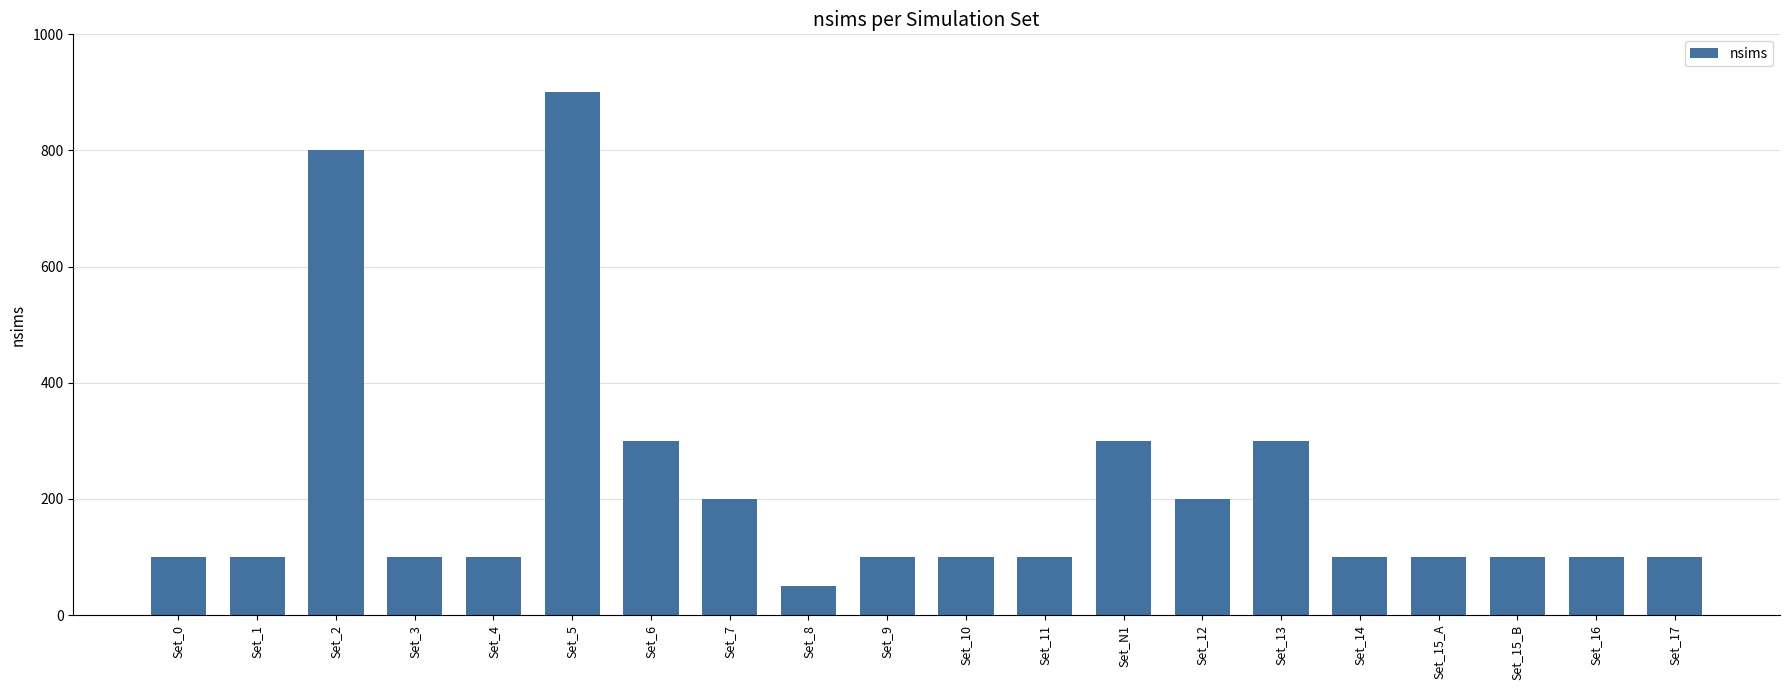

Reading left to right, list all the values displayed in this chart.

Set_0=100	Set_1=100	Set_2=800	Set_3=100	Set_4=100	Set_5=900	Set_6=300	Set_7=200	Set_8=50	Set_9=100	Set_10=100	Set_11=100	Set_N1=300	Set_12=200	Set_13=300	Set_14=100	Set_15_A=100	Set_15_B=100	Set_16=100	Set_17=100